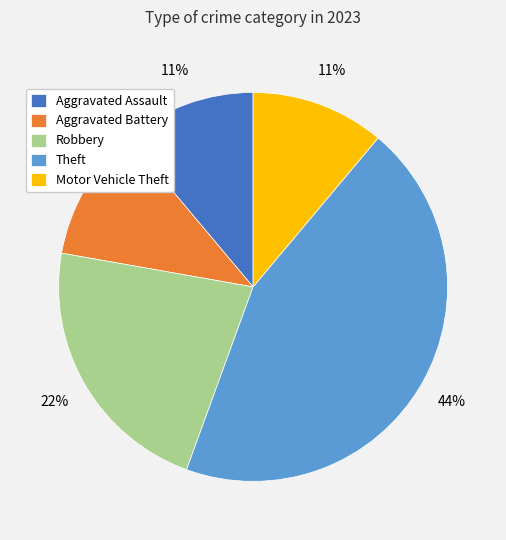

To the nearest percent, what portion does Motor Vehicle Theft represent?

11%